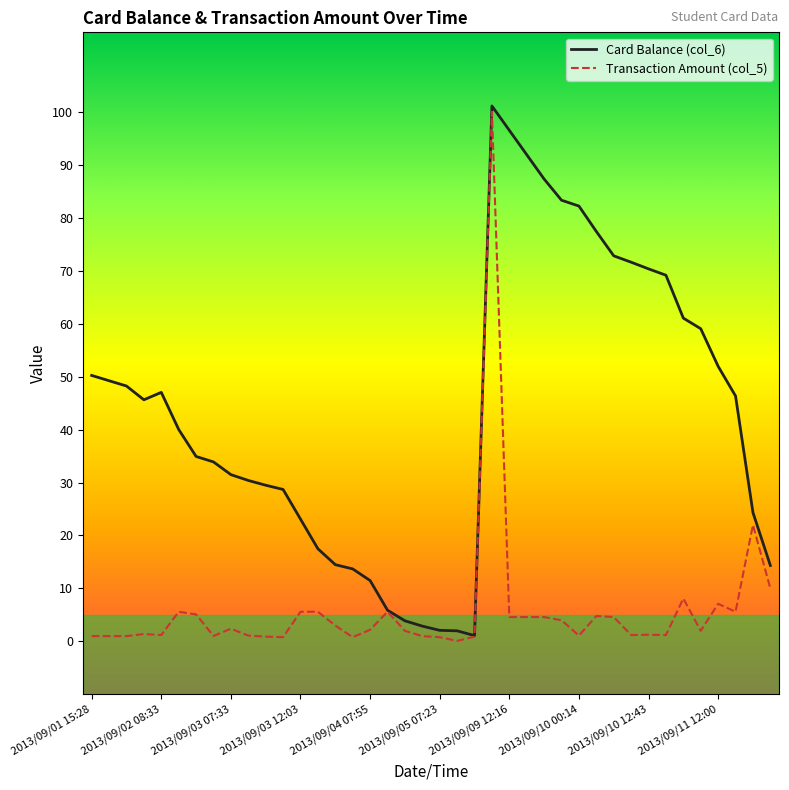

What is the highest value of the Transaction Amount (col_5) series?

100.0